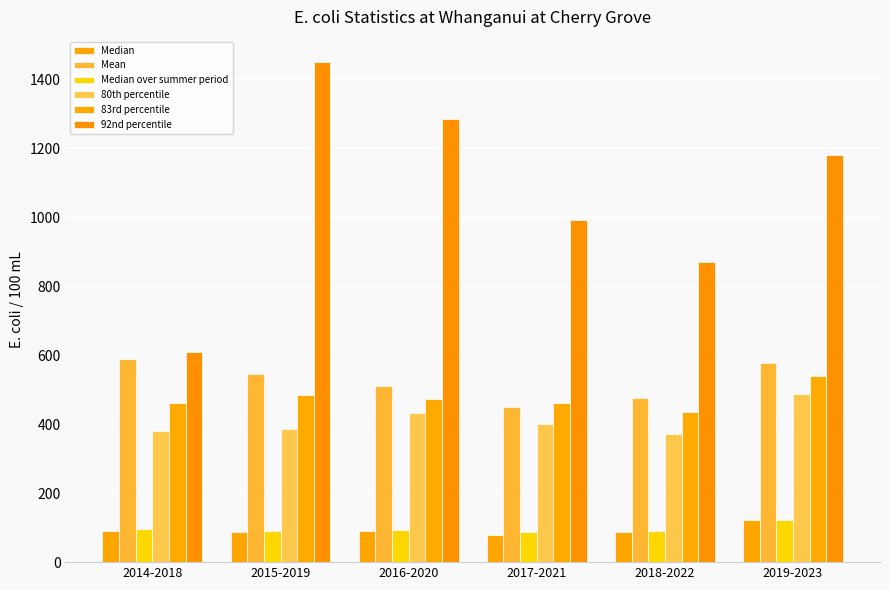

What is the maximum value shown in the chart?

1449.9